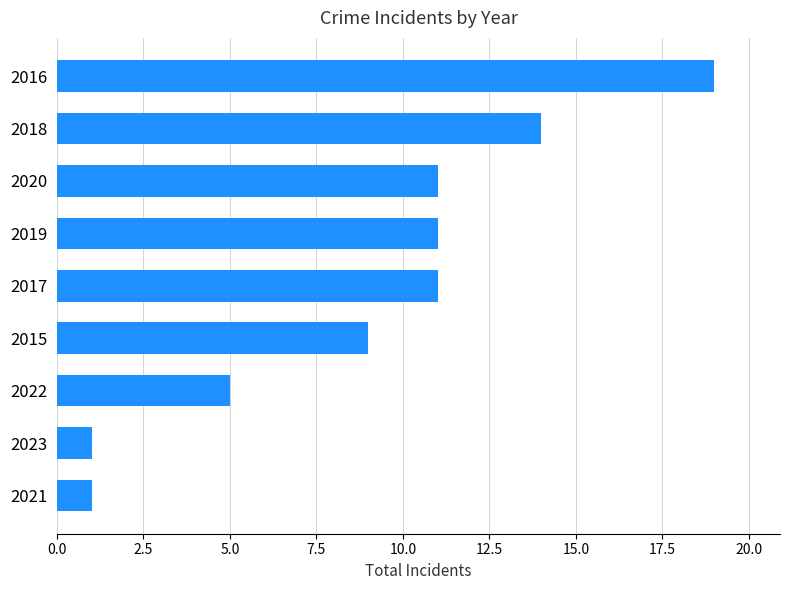

What is the change in value from 2021 to 2015?

+8